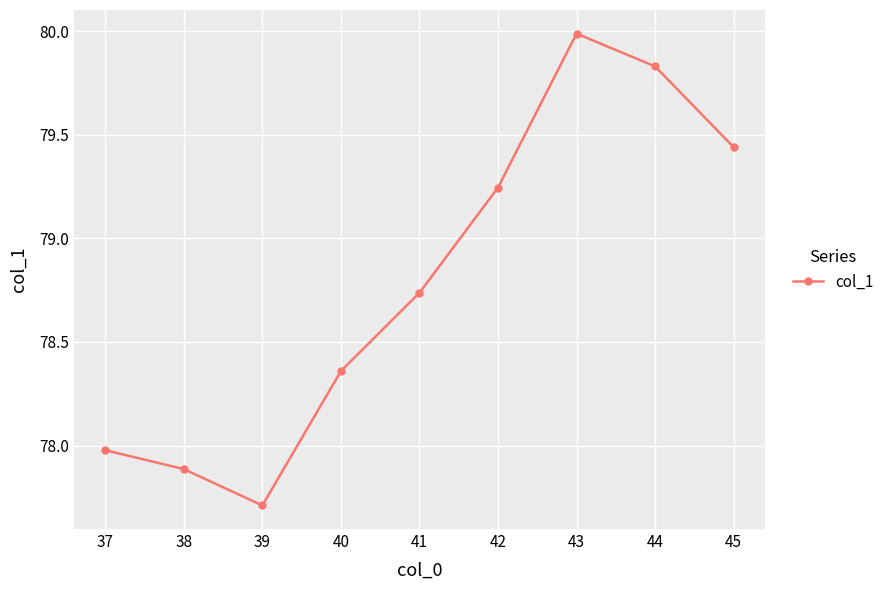

How many lines are shown in the chart?

1